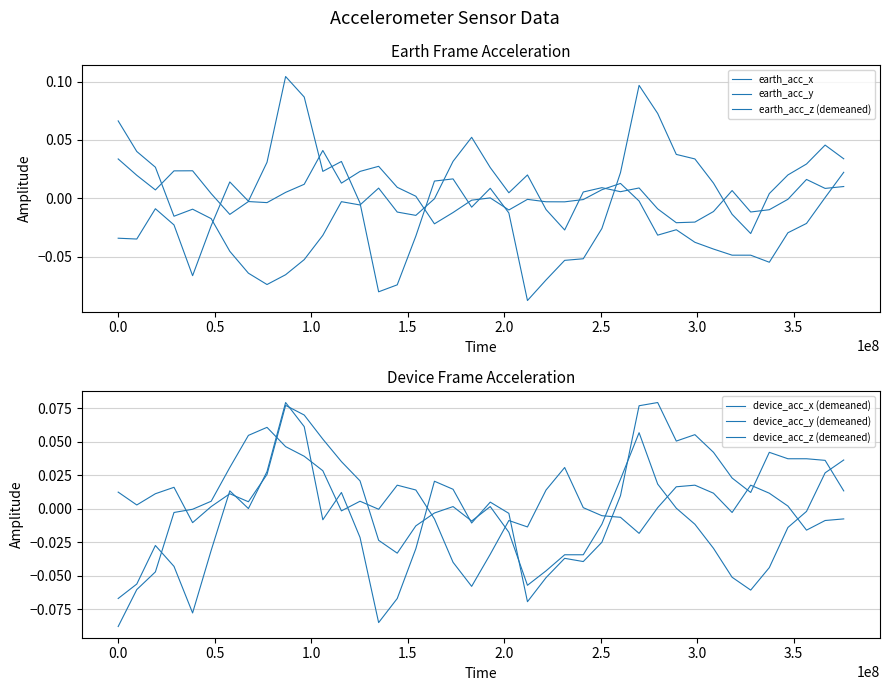

How many values in the earth_acc_x series are below 0?

23